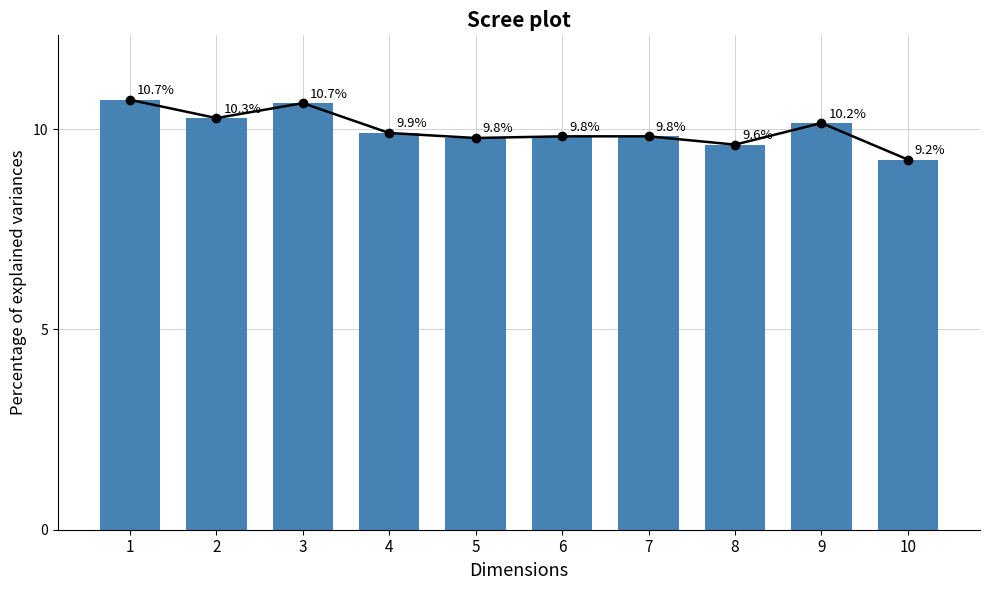

How many categories are shown in the chart?

10